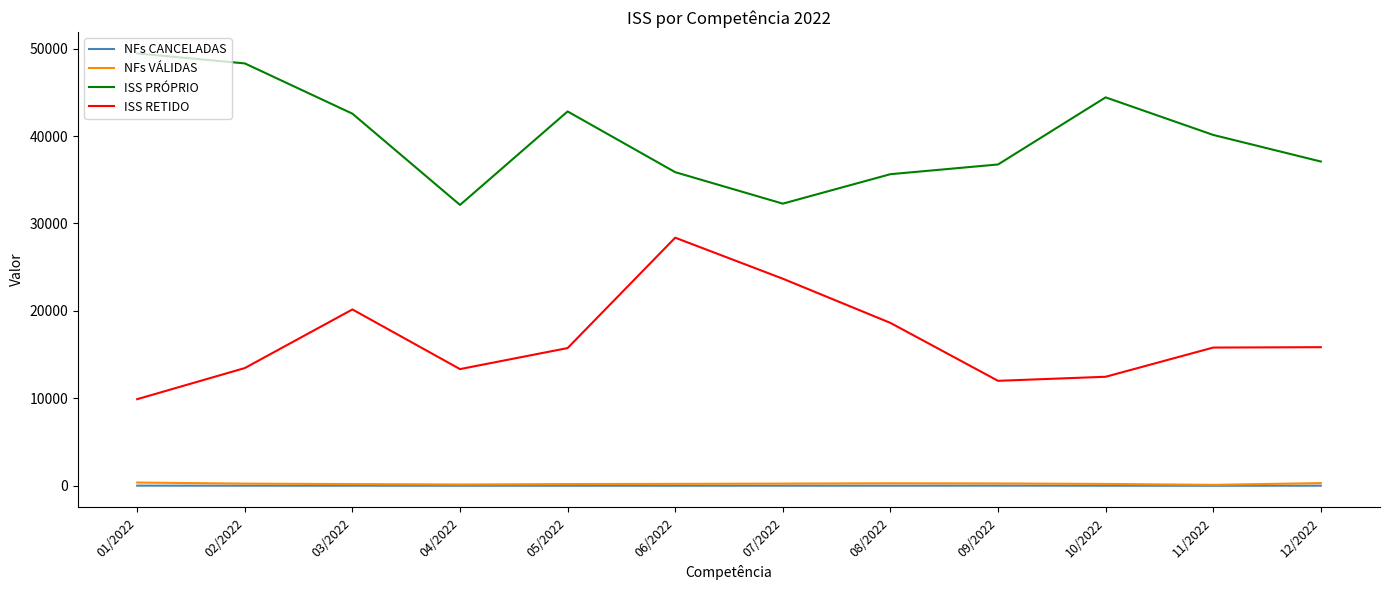

Which series has the largest total across all categories?

ISS PRÓPRIO